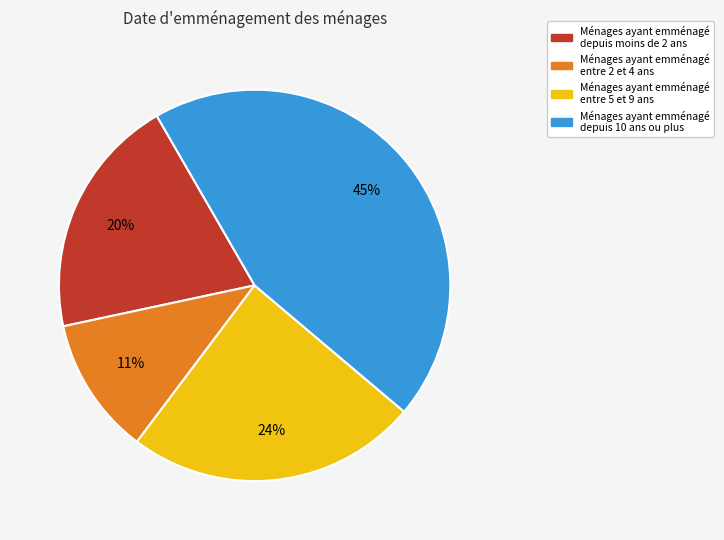

How many slices are in this pie chart?

4